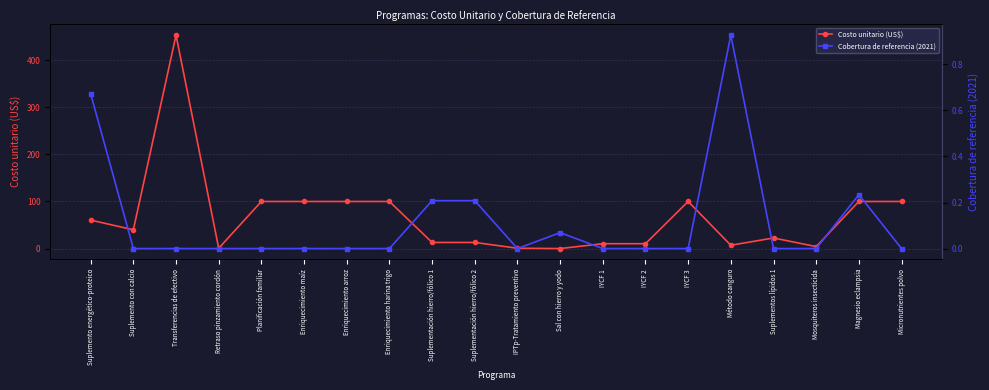

Reading right to left, list all the values displayed in this chart.

Costo unitario (US$): Micronutrientes polvo=100.0	Magnesio eclampsia=100.0	Mosquiteros insecticida=4.3	Suplementos lípidos 1=22.6	Método canguro=7.2	IYCF 3=100.0	IYCF 2=10.4	IYCF 1=10.4	Sal con hierro y yodo=0.1	IPTp-Tratamiento preventivo=0.8	Suplementación hierro/fólico 2=13.1	Suplementación hierro/fólico 1=13.1	Enriquecimiento harina trigo=100.0	Enriquecimiento arroz=100.0	Enriquecimiento maíz=100.0	Planificación familiar=100.0	Retraso pinzamiento cordón=0.7	Transferencias de efectivo=452.9	Suplemento con calcio=39.9	Suplemento energético-proteico=60.5
Cobertura de referencia (2021): Micronutrientes polvo=0.0	Magnesio eclampsia=0.2	Mosquiteros insecticida=0.0	Suplementos lípidos 1=0.0	Método canguro=0.9	IYCF 3=0.0	IYCF 2=0.0	IYCF 1=0.0	Sal con hierro y yodo=0.1	IPTp-Tratamiento preventivo=0.0	Suplementación hierro/fólico 2=0.2	Suplementación hierro/fólico 1=0.2	Enriquecimiento harina trigo=0.0	Enriquecimiento arroz=0.0	Enriquecimiento maíz=0.0	Planificación familiar=0.0	Retraso pinzamiento cordón=0.0	Transferencias de efectivo=0.0	Suplemento con calcio=0.0	Suplemento energético-proteico=0.7